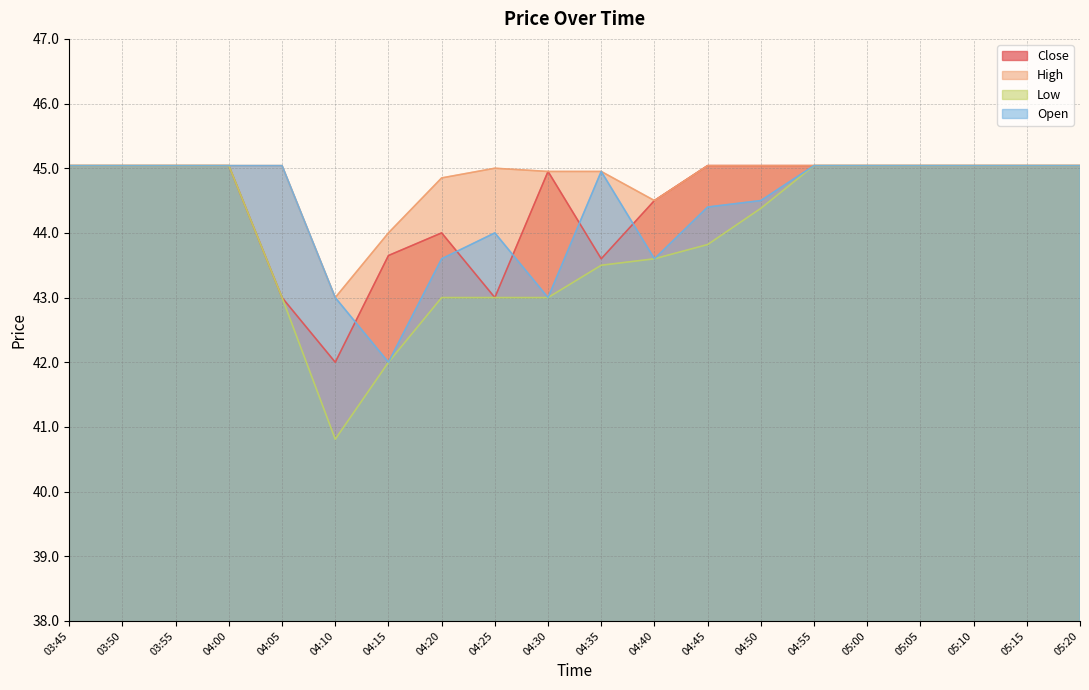

Reading right to left, what are all the values shown in this chart?

Close: 05:20=45.0	05:15=45.0	05:10=45.0	05:05=45.0	05:00=45.0	04:55=45.0	04:50=45.0	04:45=45.0	04:40=44.5	04:35=43.6	04:30=45.0	04:25=43.0	04:20=44.0	04:15=43.6	04:10=42.0	04:05=43.0	04:00=45.0	03:55=45.0	03:50=45.0	03:45=45.0
High: 05:20=45.0	05:15=45.0	05:10=45.0	05:05=45.0	05:00=45.0	04:55=45.0	04:50=45.0	04:45=45.0	04:40=44.5	04:35=45.0	04:30=45.0	04:25=45.0	04:20=44.9	04:15=44.0	04:10=43.0	04:05=45.0	04:00=45.0	03:55=45.0	03:50=45.0	03:45=45.0
Low: 05:20=45.0	05:15=45.0	05:10=45.0	05:05=45.0	05:00=45.0	04:55=45.0	04:50=44.4	04:45=43.8	04:40=43.6	04:35=43.5	04:30=43.0	04:25=43.0	04:20=43.0	04:15=42.0	04:10=40.8	04:05=43.0	04:00=45.0	03:55=45.0	03:50=45.0	03:45=45.0
Open: 05:20=45.0	05:15=45.0	05:10=45.0	05:05=45.0	05:00=45.0	04:55=45.0	04:50=44.5	04:45=44.4	04:40=43.6	04:35=45.0	04:30=43.0	04:25=44.0	04:20=43.6	04:15=42.0	04:10=43.0	04:05=45.0	04:00=45.0	03:55=45.0	03:50=45.0	03:45=45.0